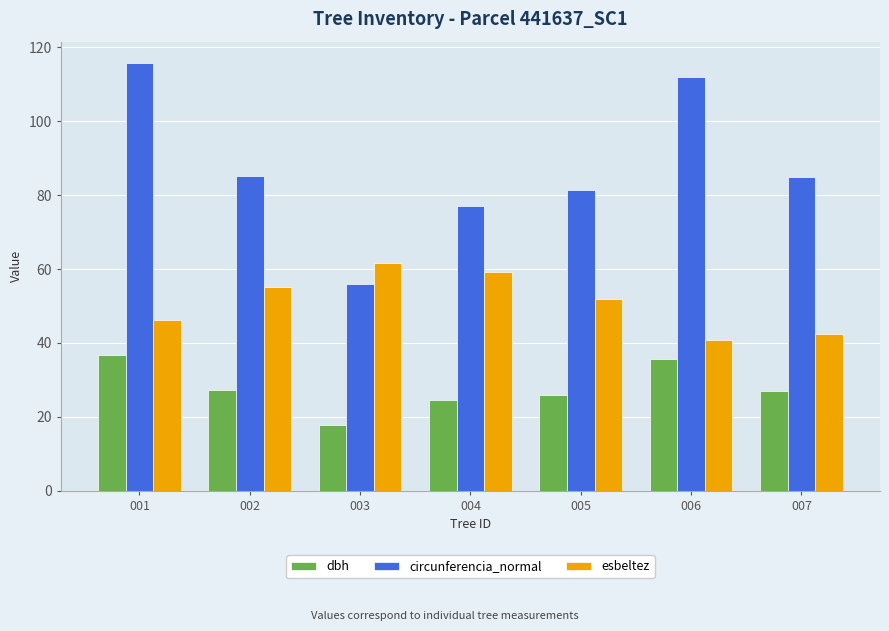

What is the value of the esbeltez bar at the 5th from the left?

52.0